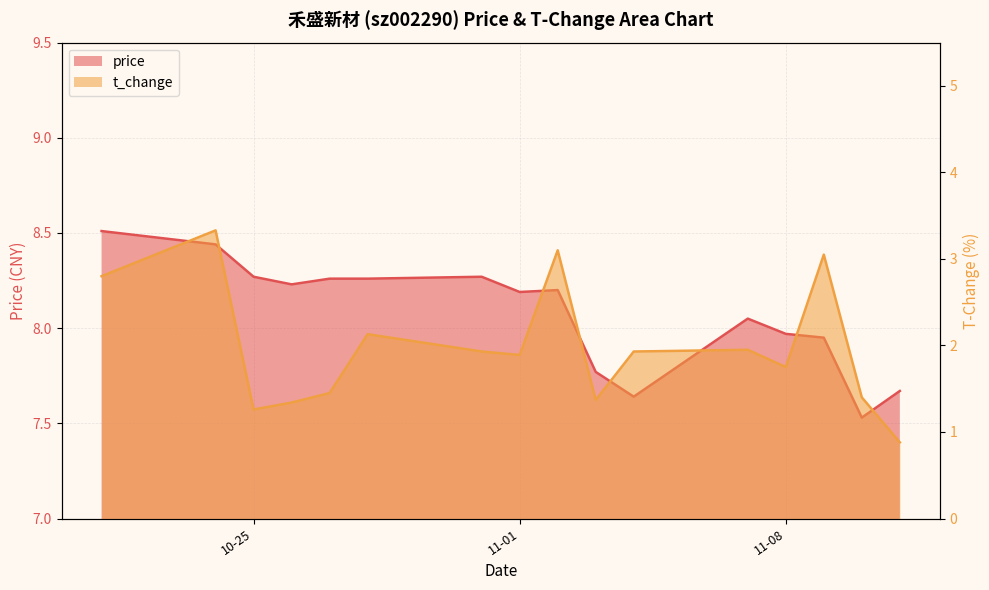

True or false: price and t_change intersect in this chart.

False